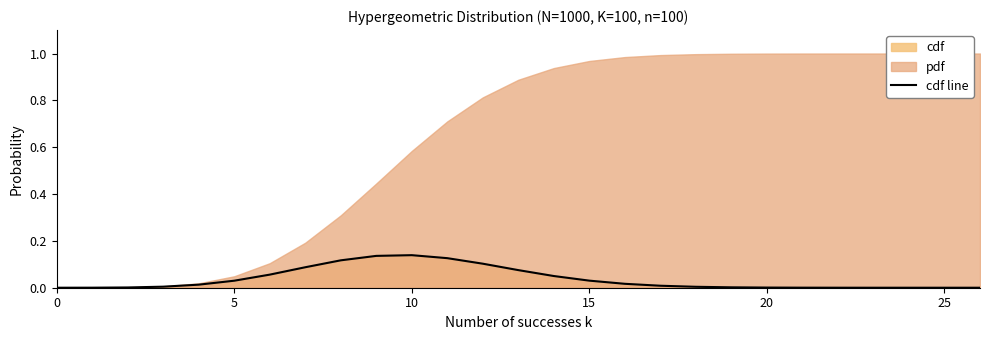

Which label corresponds to the smallest value in the chart?

26